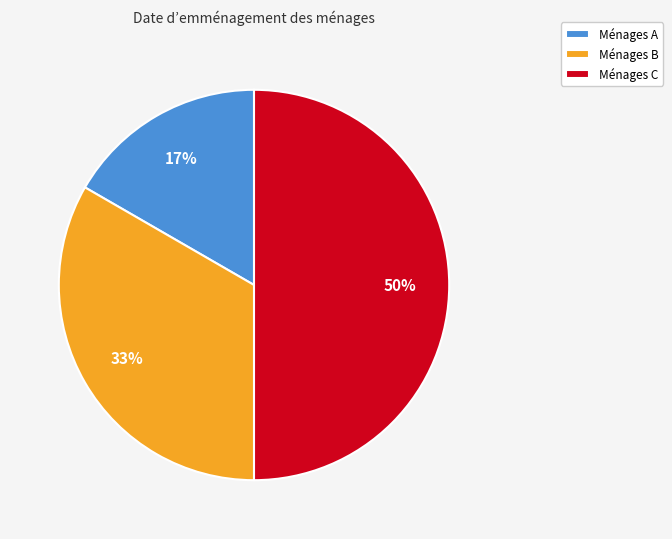

To the nearest percent, what percentage of the pie is Ménages A?

17%